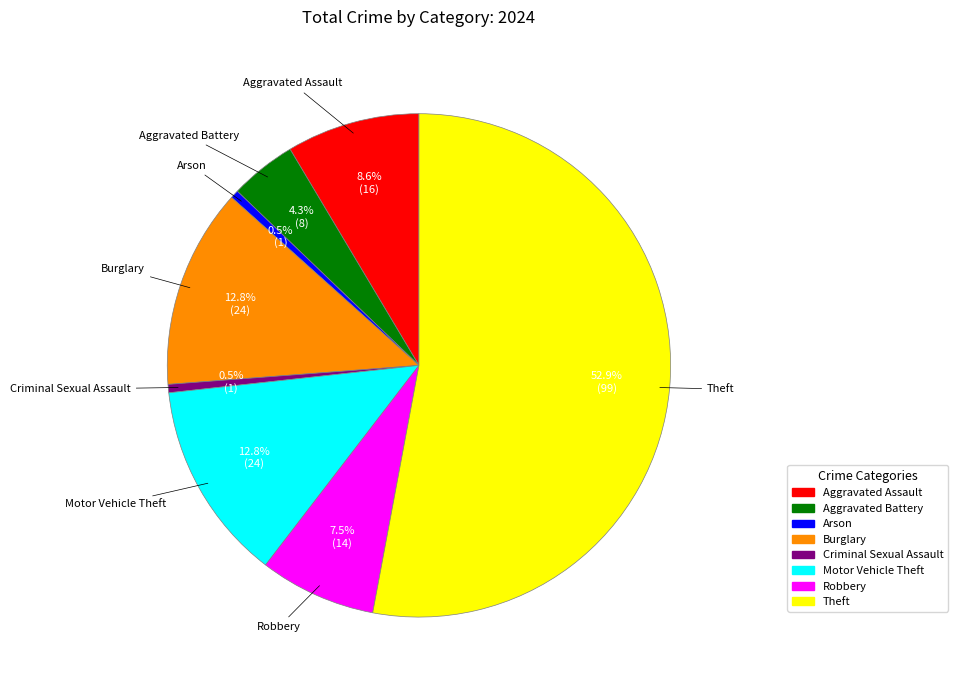

Which category accounts for the majority?

Theft